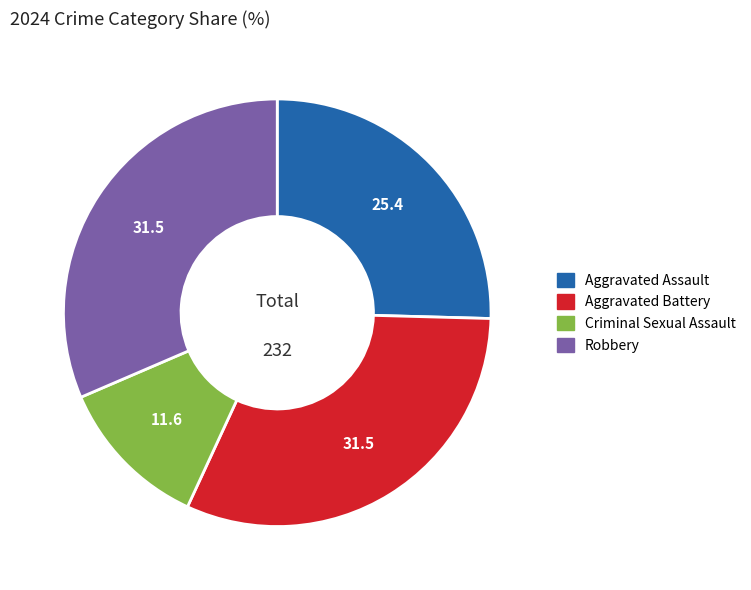

Does Aggravated Assault account for over 50% of the chart?

No